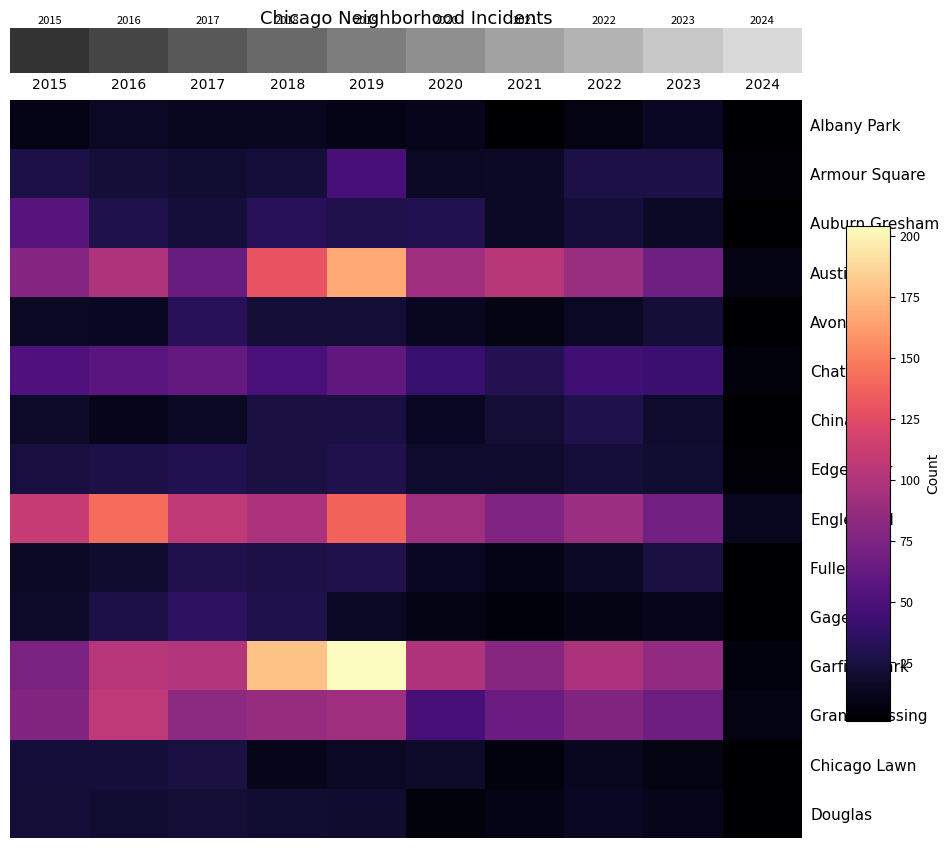

Which series changed the most between 2017 and 2023?

Englewood